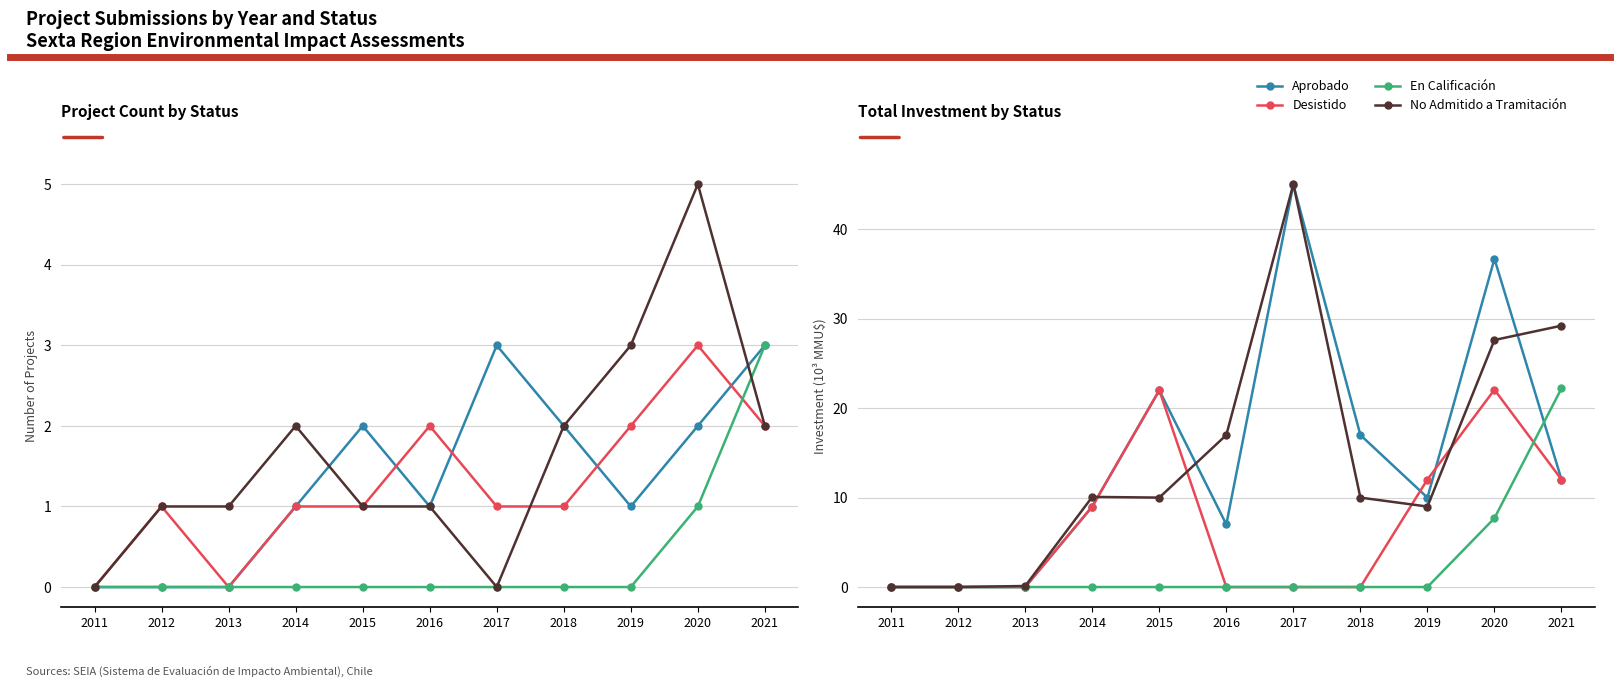

Which category has the highest value in the En Calificación series?

2021